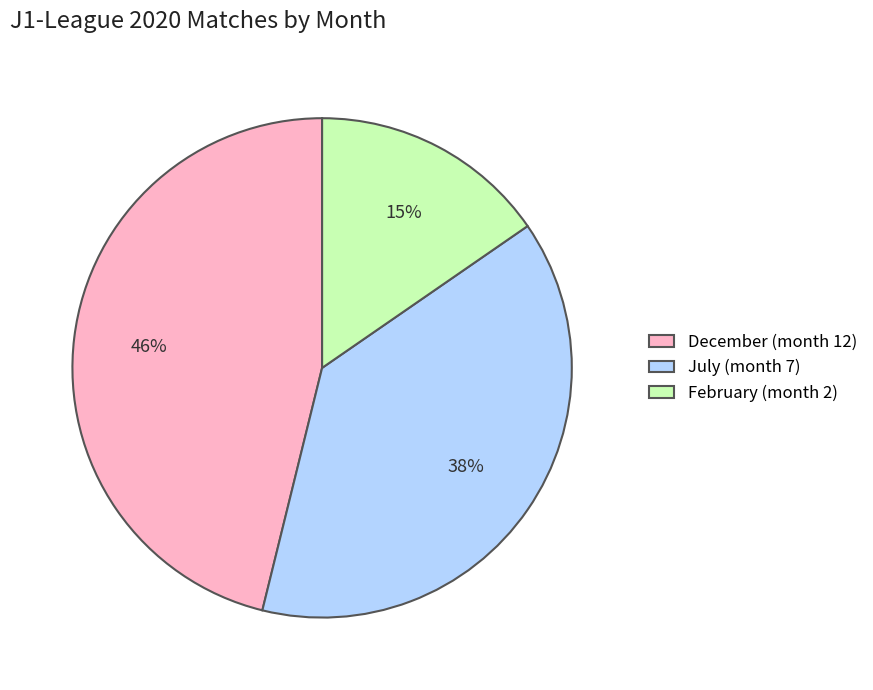

Do July (month 7) and February (month 2) together represent more than half of the pie?

Yes